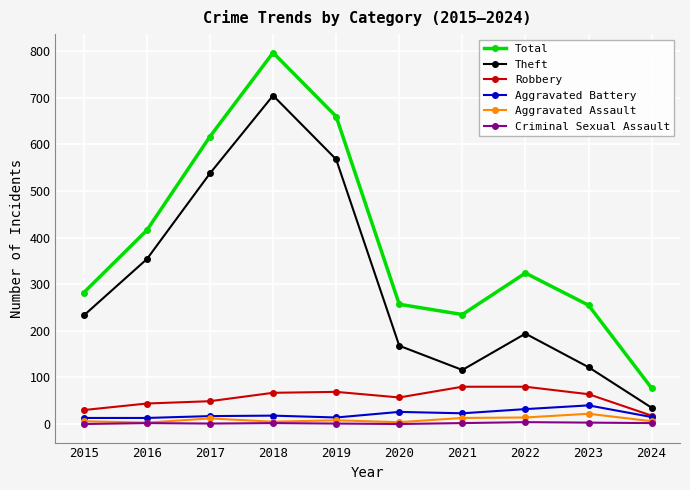

What is the difference between the maximum and minimum values in the Robbery series?

62